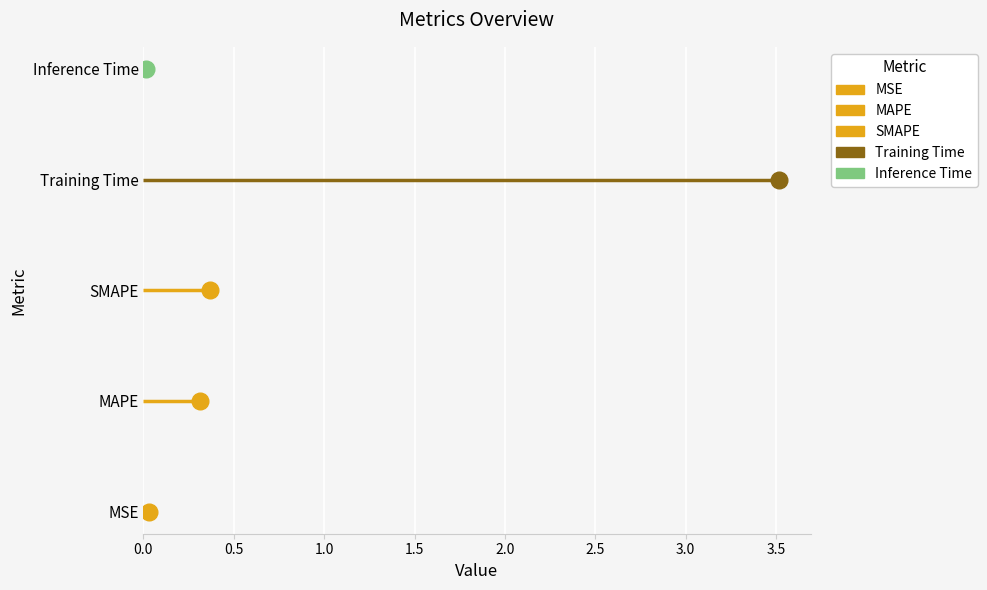

List the labels in order of value, largest first.

Training Time, SMAPE, MAPE, MSE, Inference Time